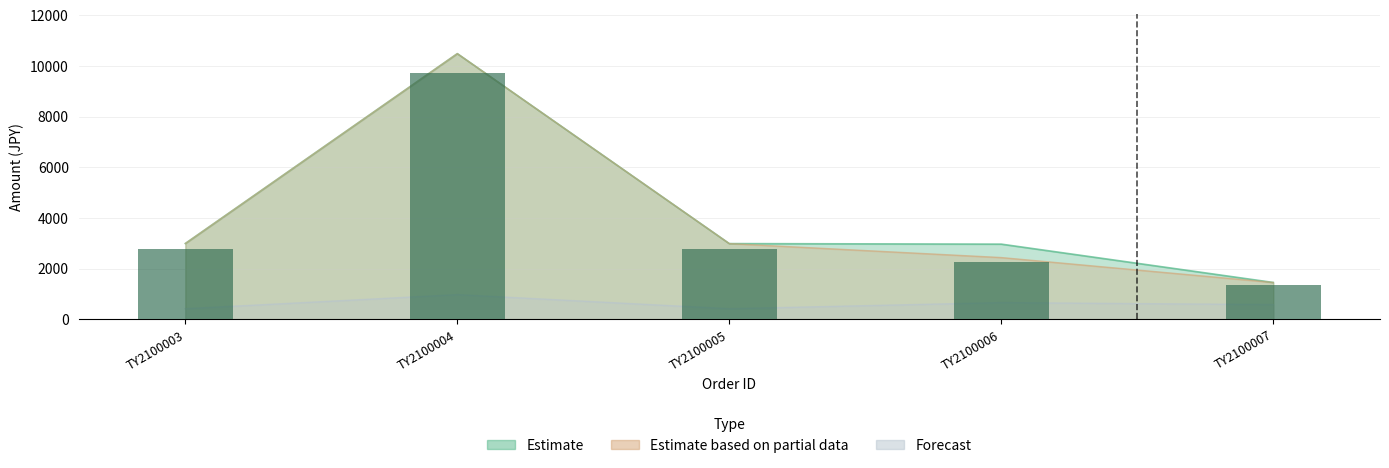

How many data points are above 2770?

2